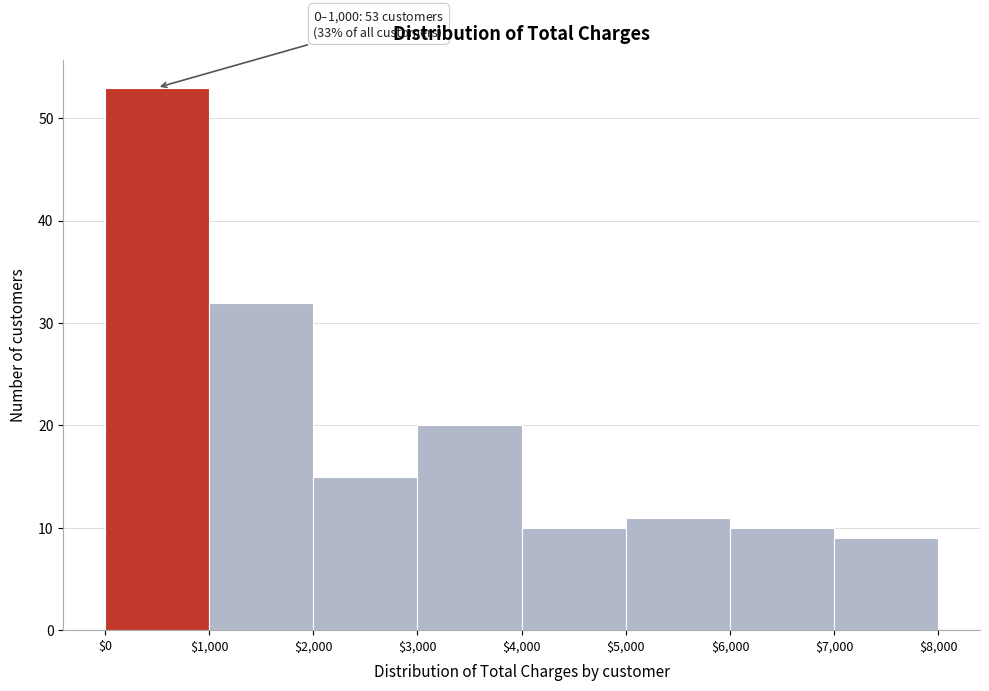

Which range on the x-axis has the tallest bar?

$0 to $1,000